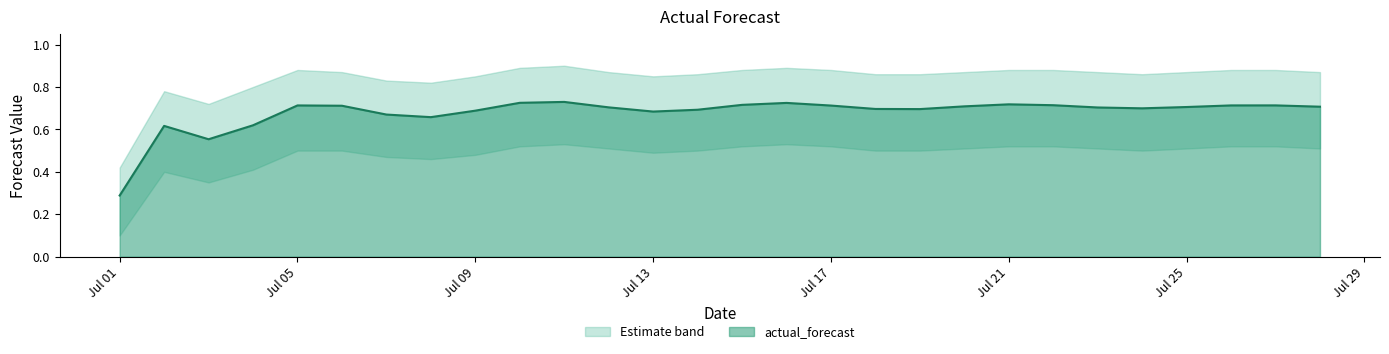

What value does the data have at 2024-07-16?

0.7